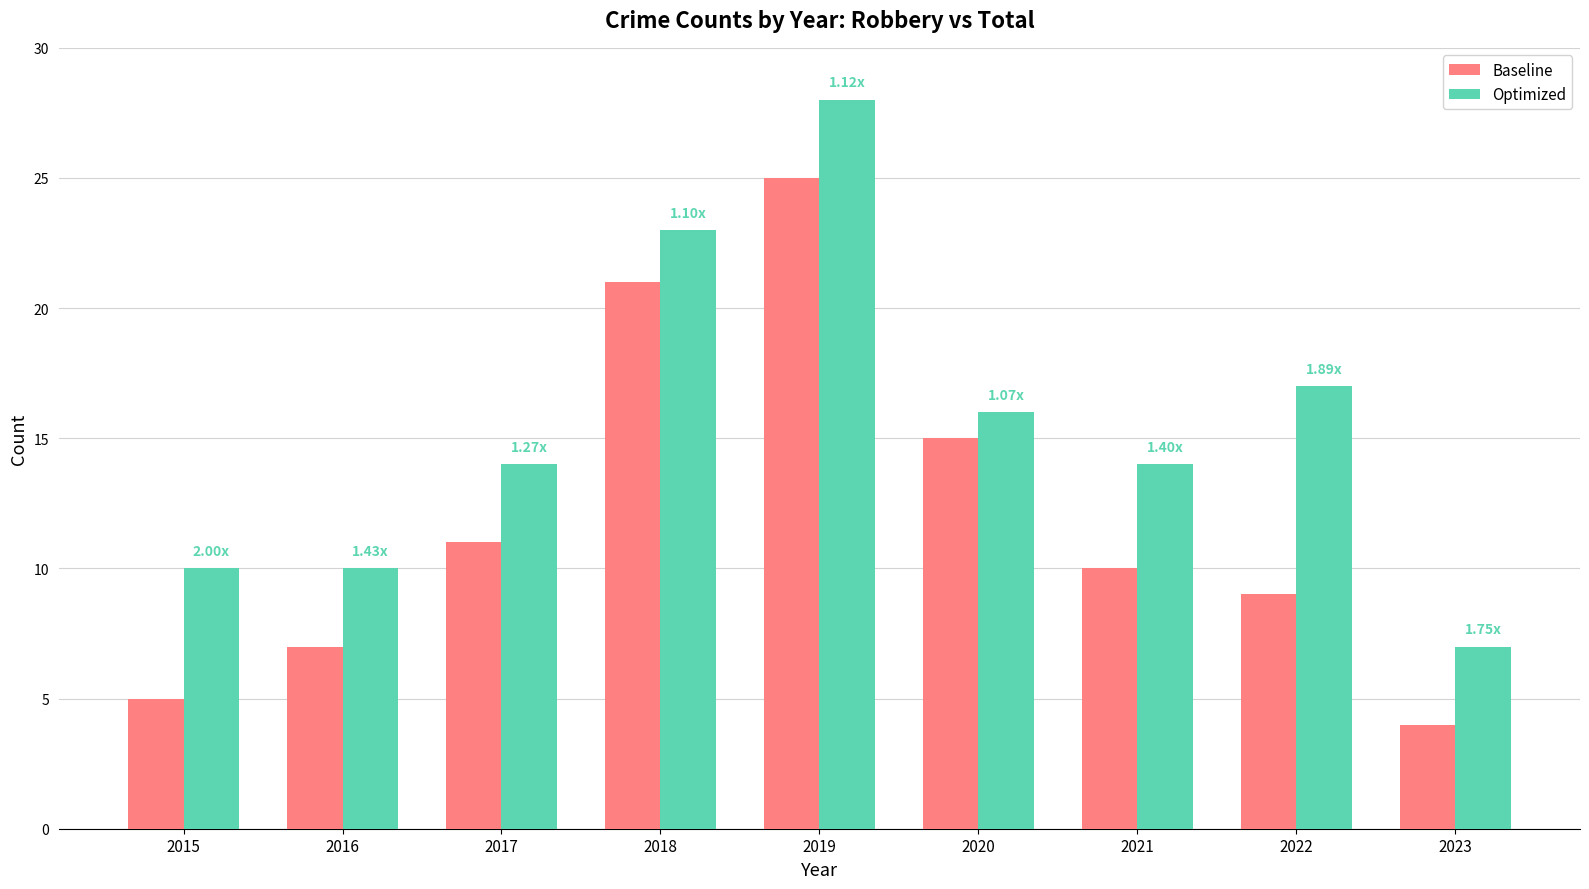

The value of Optimized at 2017 is 14. True or false?

True